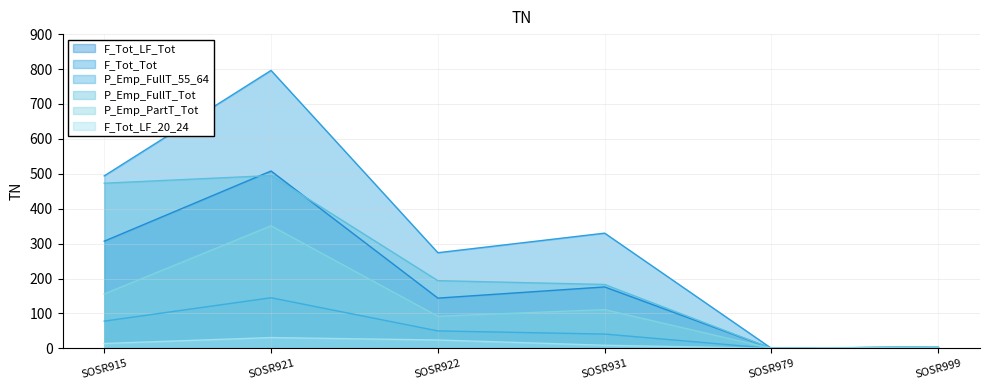

Which category has the highest value in the P_Emp_FullT_Tot series?

SOSR921